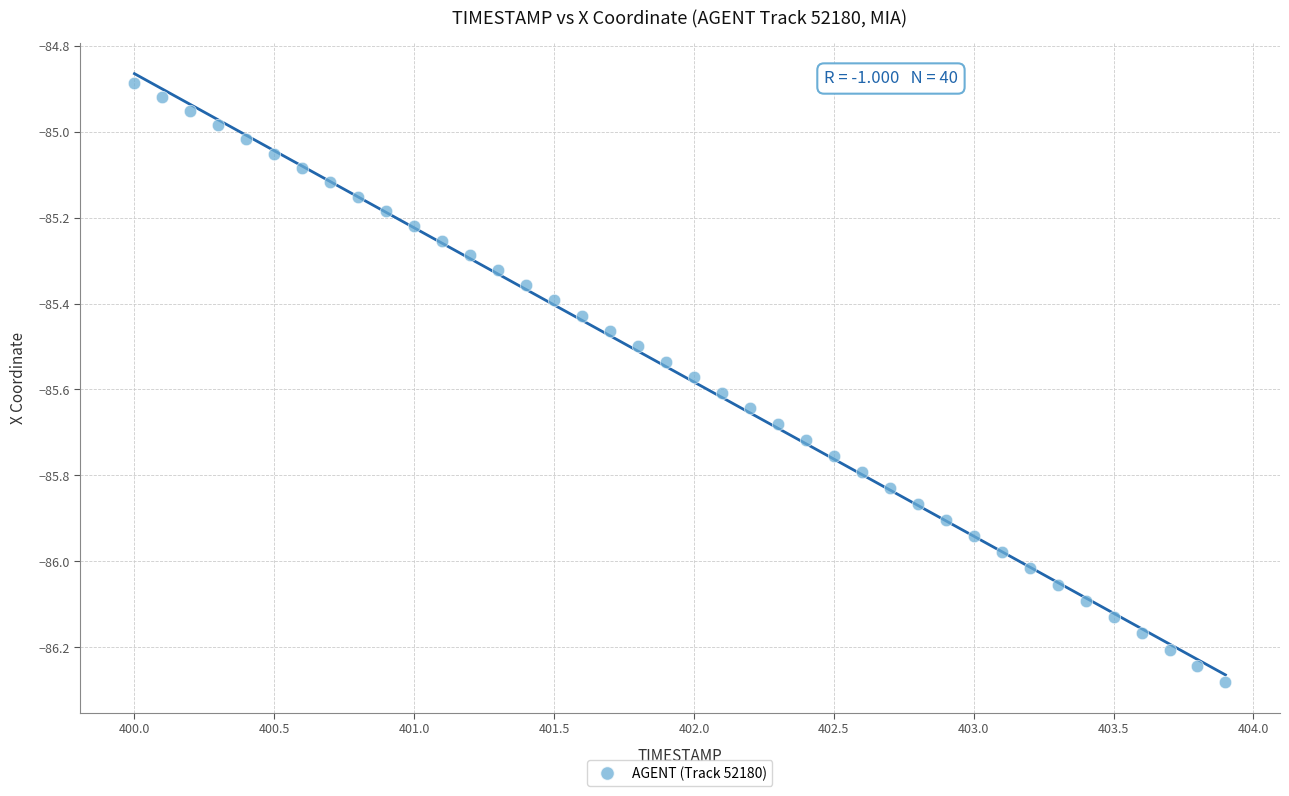

What is the range of Y values (max minus min)?

1.4